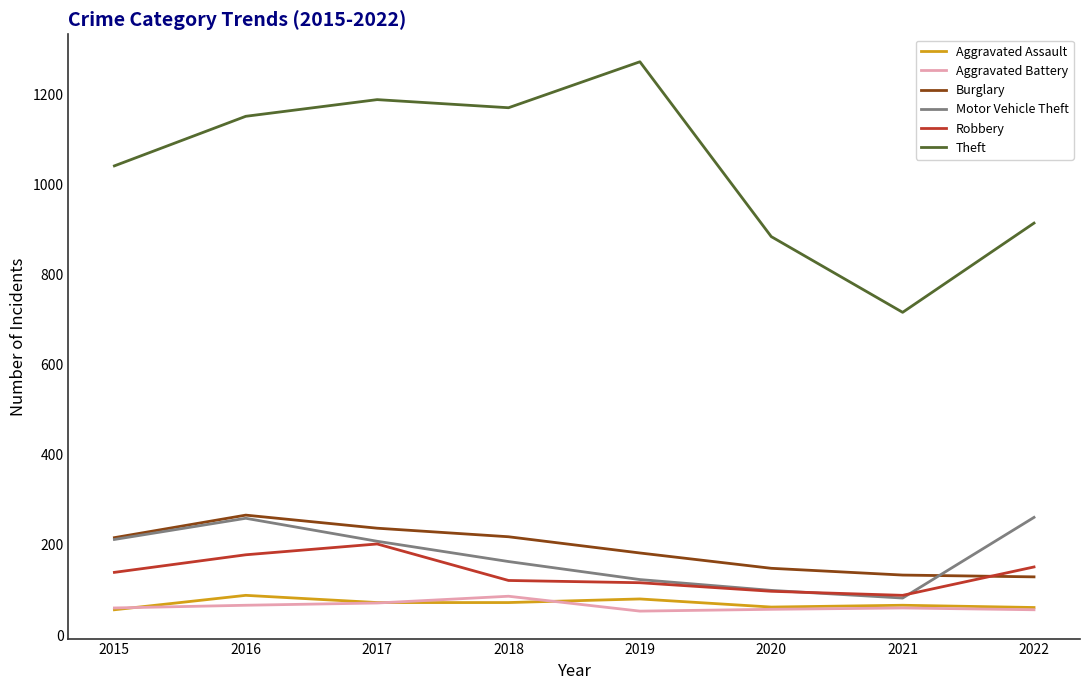

The value of Theft at 2018 is 1170. True or false?

True